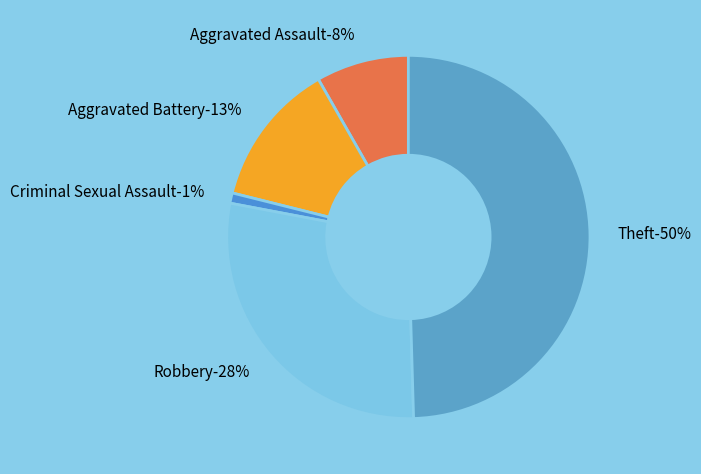

To the nearest percent, what is the difference between the largest and smallest slice percentages?

49%